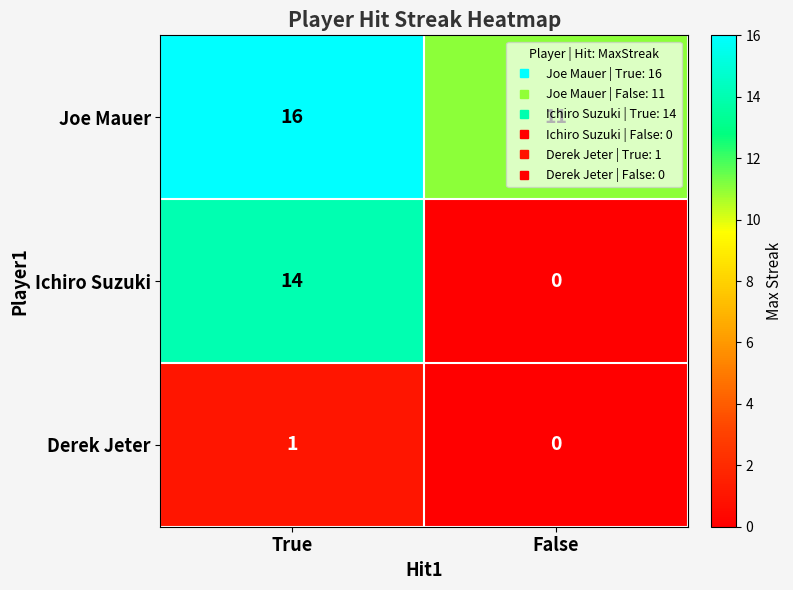

At which category is the sum across all series the highest?

True